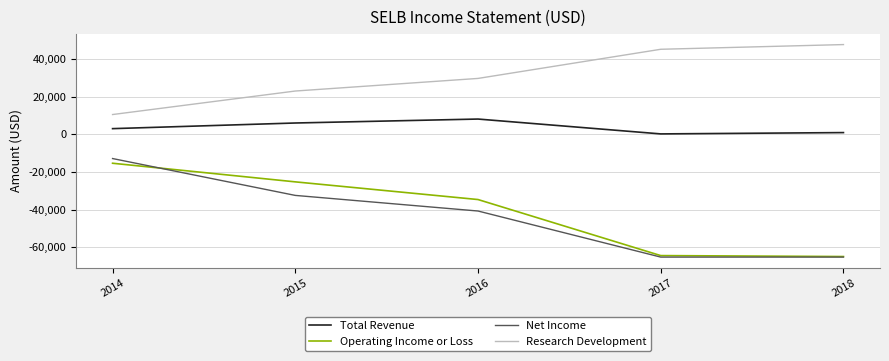

Reading left to right, extract all data points from this chart.

Total Revenue: 2014=3000	2015=6000	2016=8100	2017=200	2018=900
Operating Income or Loss: 2014=-15400	2015=-25300	2016=-34700	2017=-64500	2018=-65000
Net Income: 2014=-12900	2015=-32500	2016=-40800	2017=-65300	2018=-65300
Research Development: 2014=10500	2015=23000	2016=29700	2017=45200	2018=47700